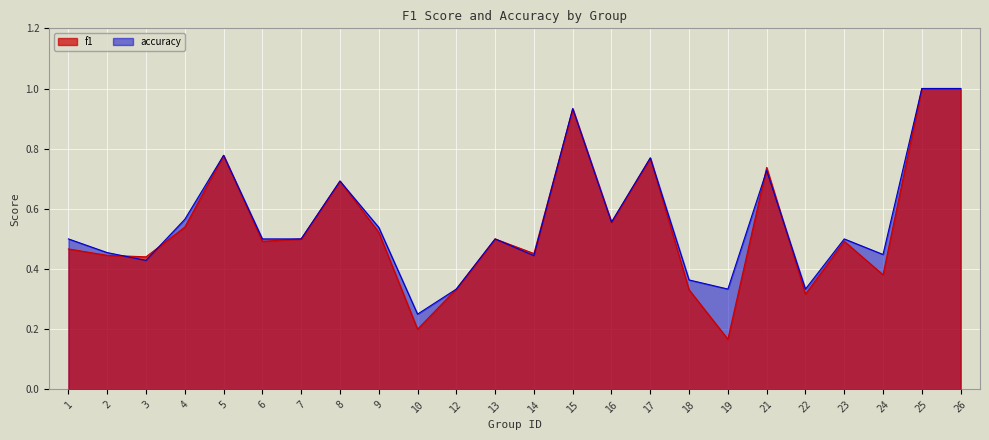

Is the value of f1 at 25 greater than the value of accuracy at 7?

Yes